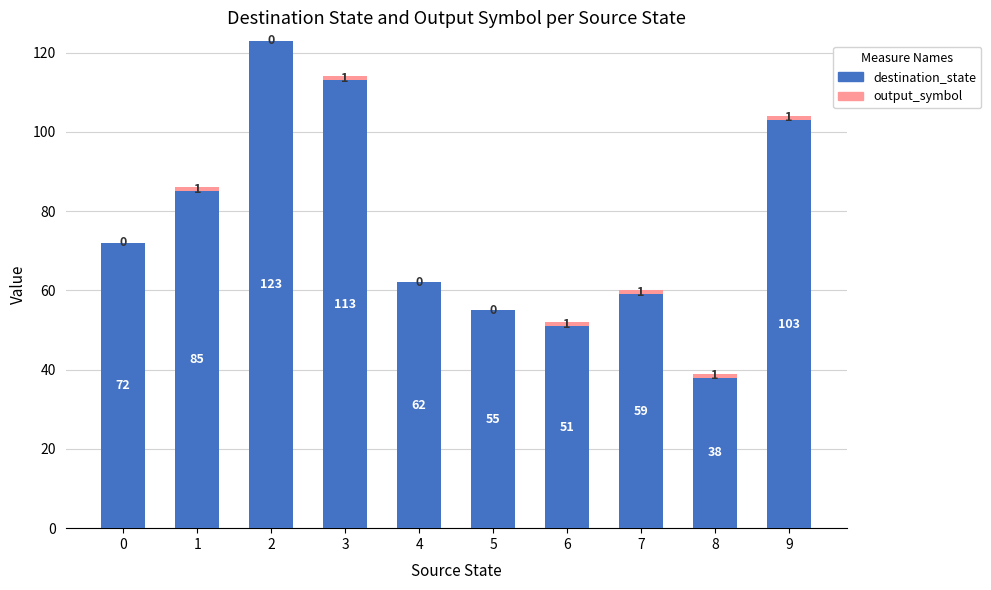

The value of destination_state at 6 is 51. True or false?

True